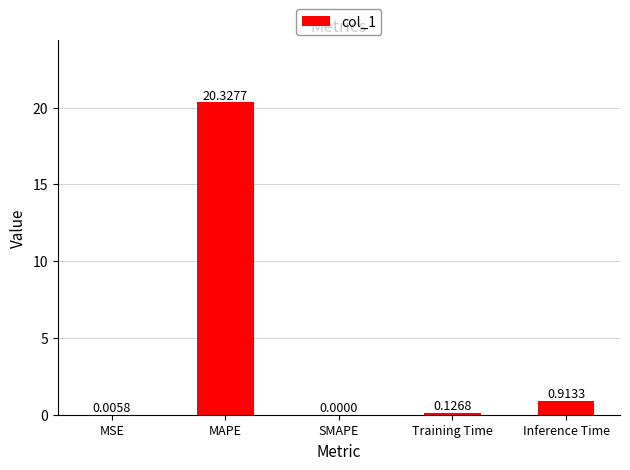

Which has a higher value, MAPE or Training Time?

MAPE